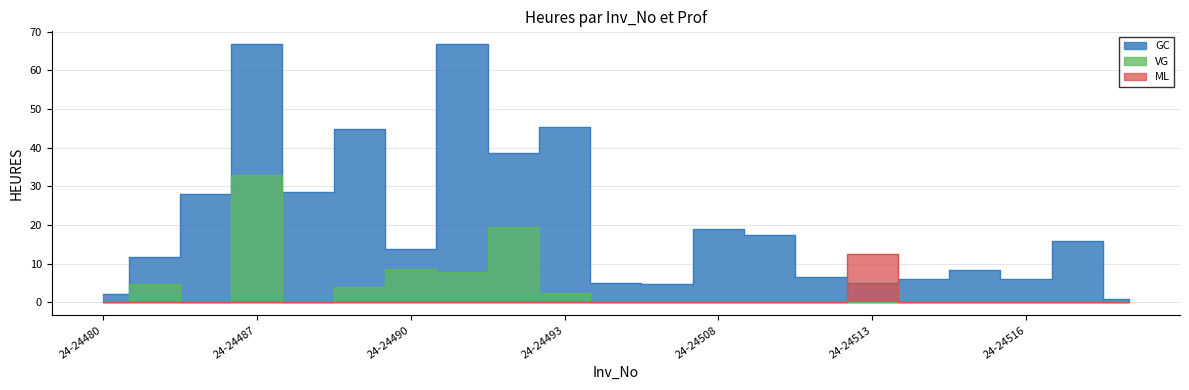

What is the value of the GC point at the 10th from the left?

45.2